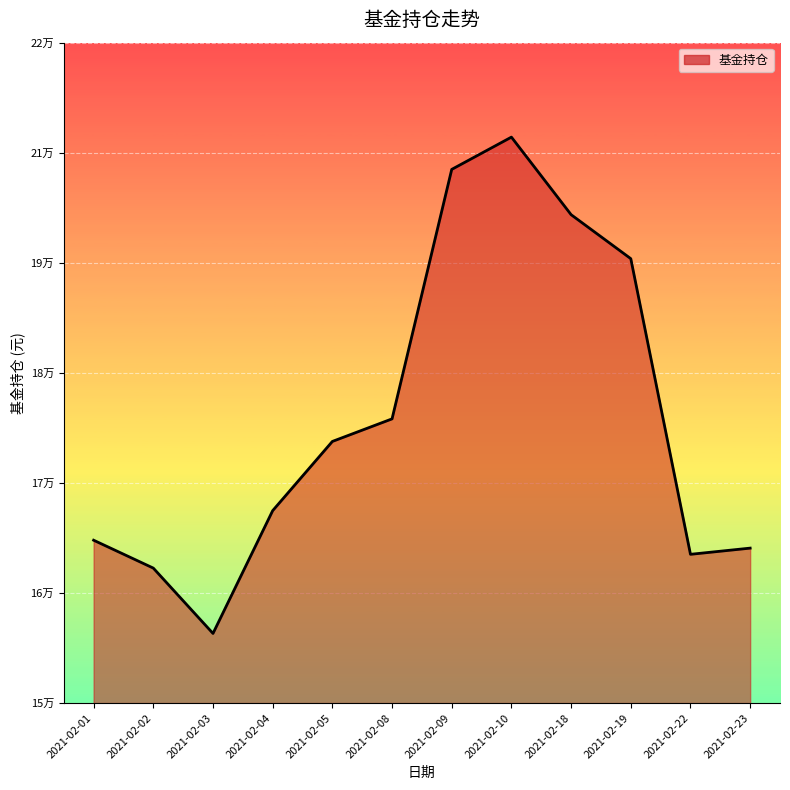

List the labels in order of value, smallest first.

2021-02-03, 2021-02-02, 2021-02-22, 2021-02-23, 2021-02-01, 2021-02-04, 2021-02-05, 2021-02-08, 2021-02-19, 2021-02-18, 2021-02-09, 2021-02-10